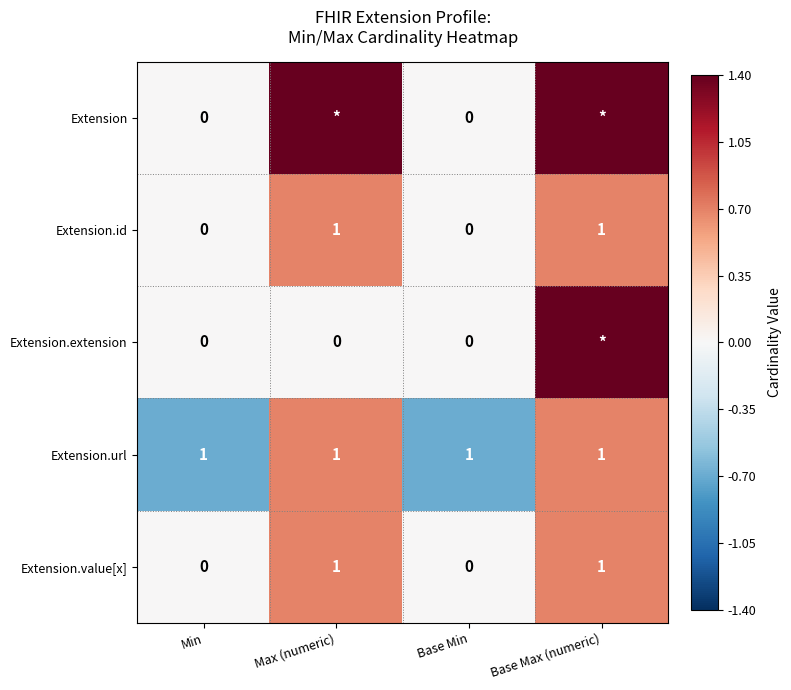

What is the difference between the second highest and minimum values in the Extension.id series?

1.0